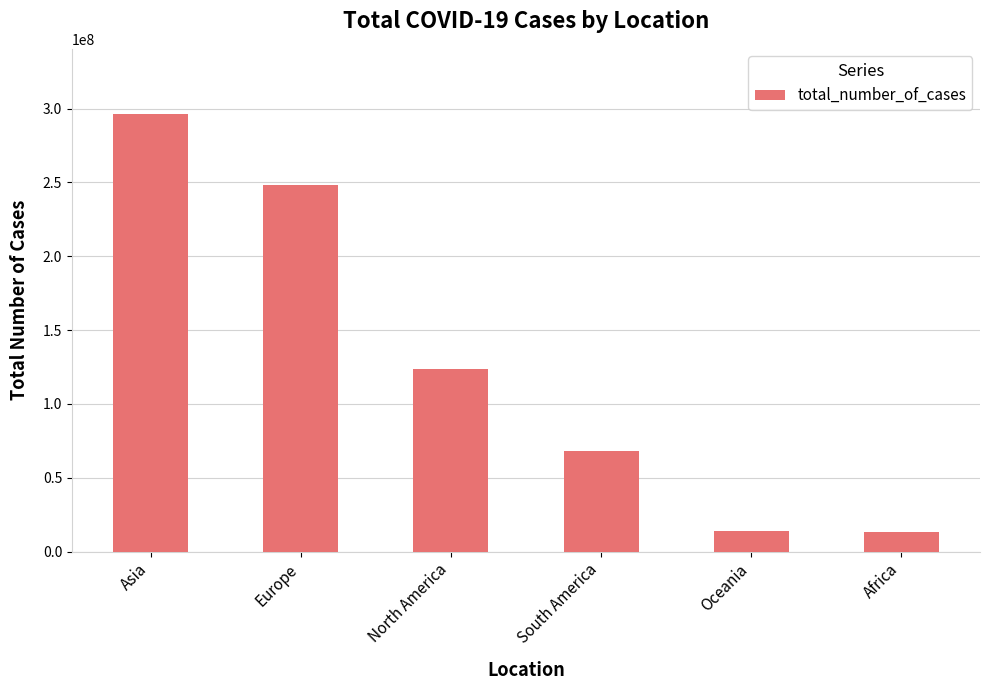

What is the change in value from North America to Oceania?

-109718210